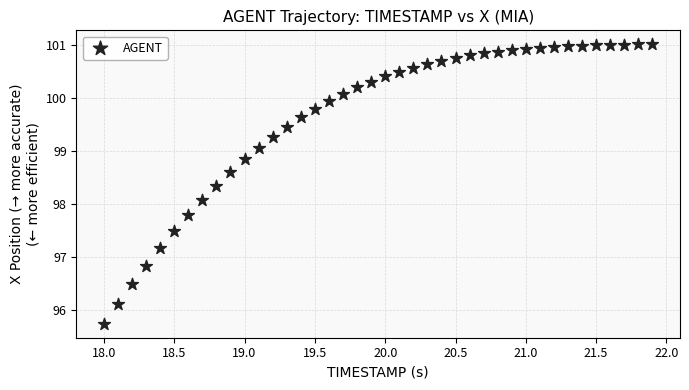

What is the range of X values (max minus min)?

3.9